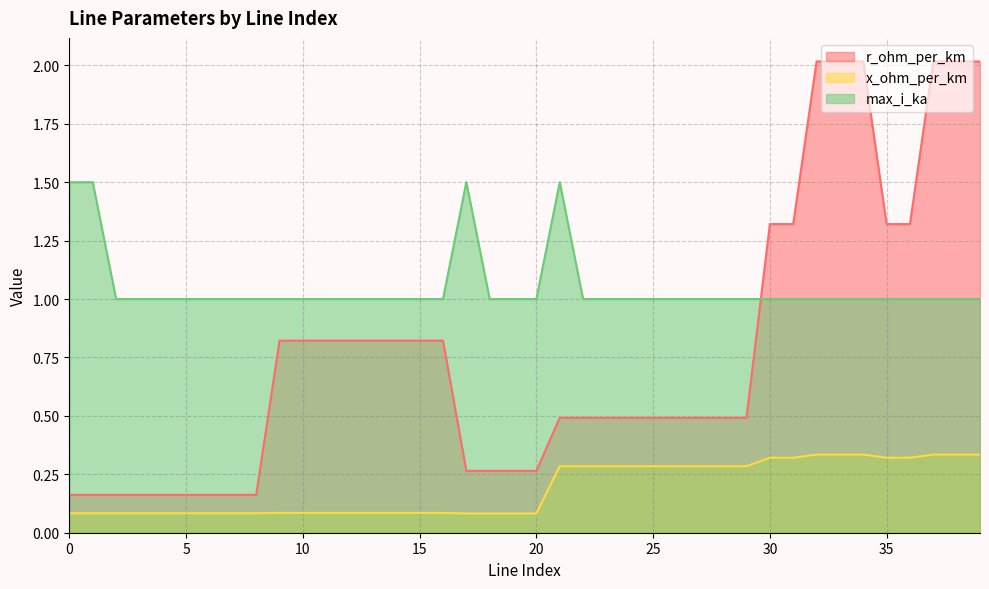

What is the value of the max_i_ka point at the 34th from the left?

1.0